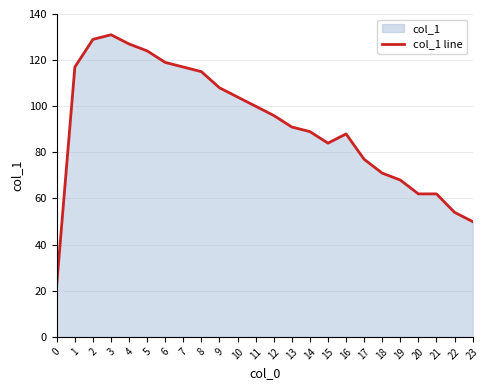

How many lines are shown in the chart?

1